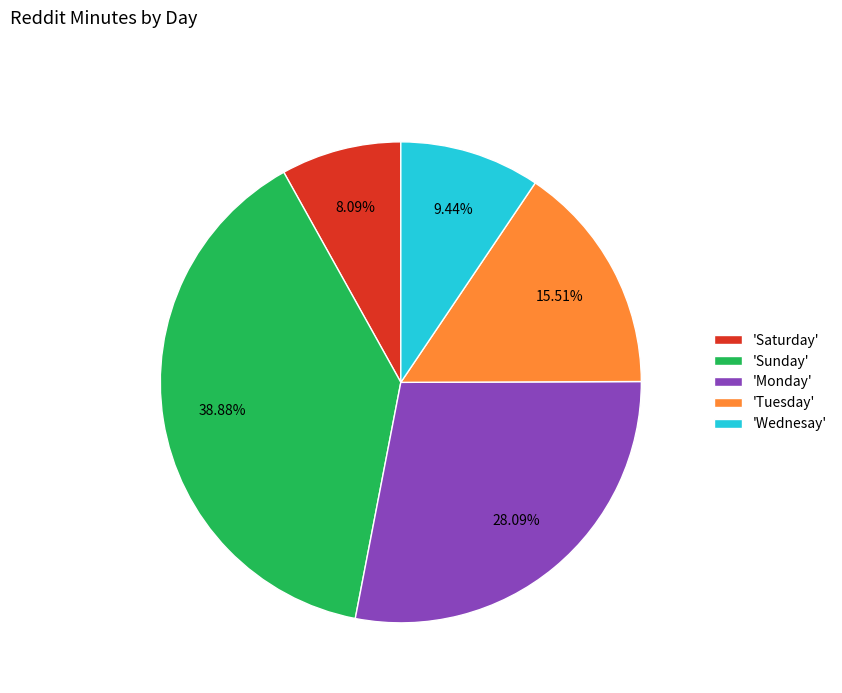

Is the sum of 'Saturday' and 'Monday' greater than half?

No